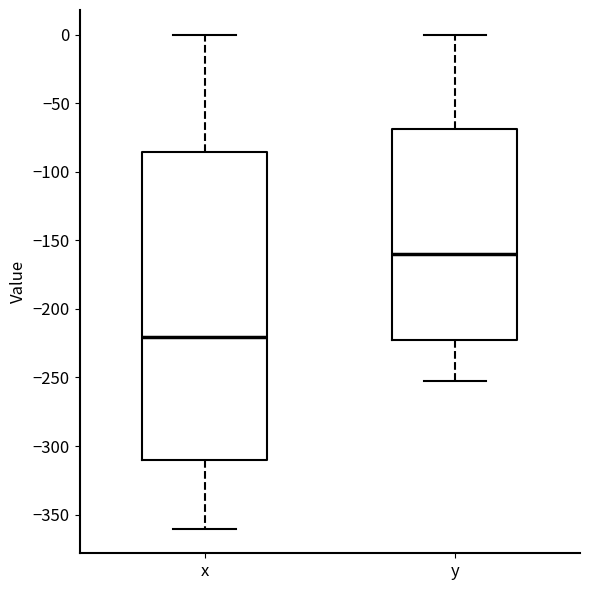

Which box is the tallest, from its lower edge to its upper edge?

x